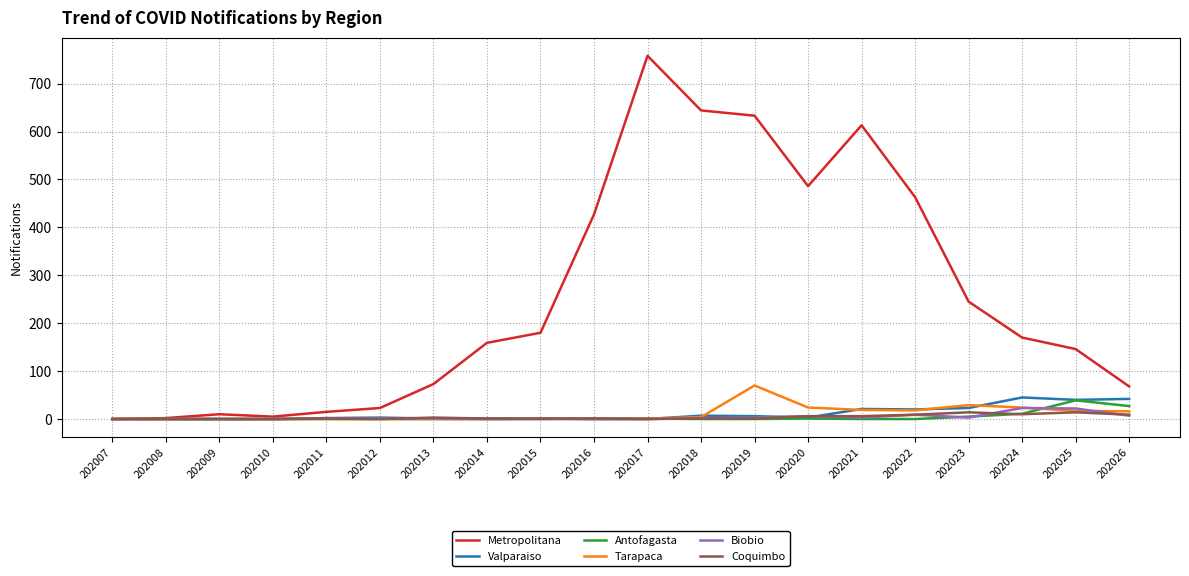

What is the greatest value displayed?

758